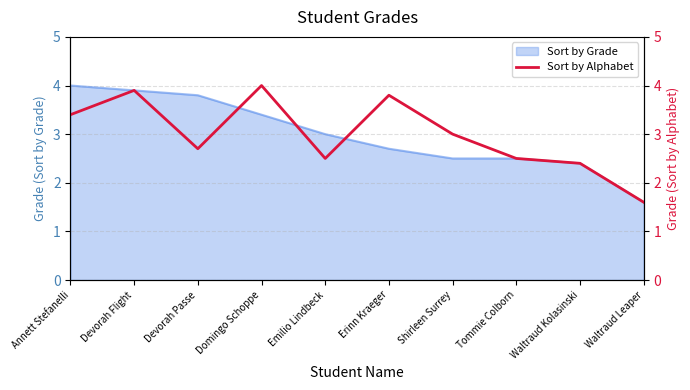

What is the minimum value shown in the chart?

1.6